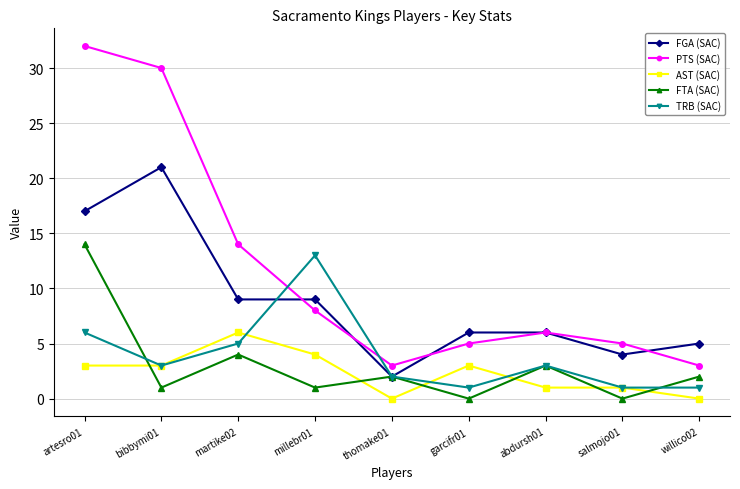

How many values in the PTS (SAC) series are below 6?

4